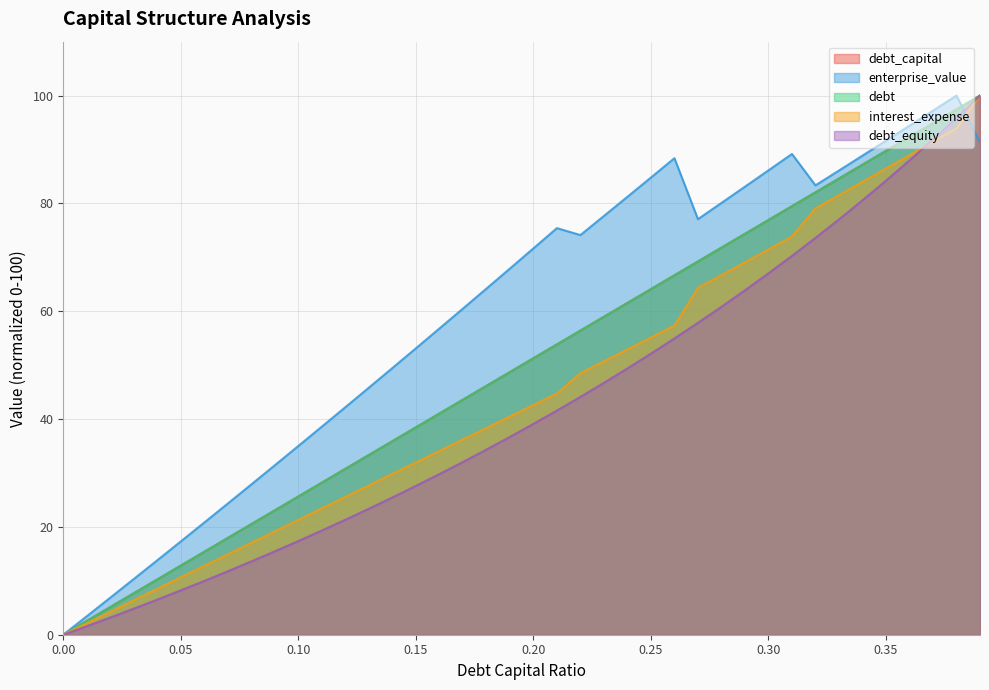

What is the label of the 19th point from the left?

0.18